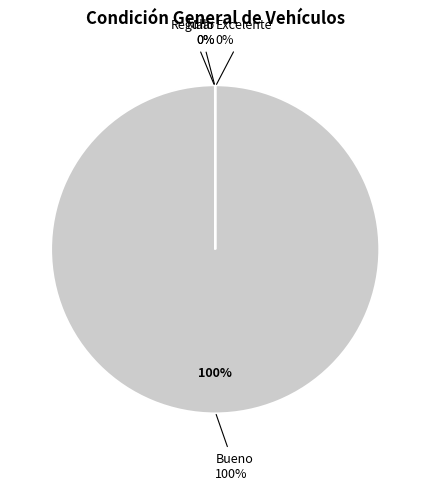

Which has a higher value, Malo or Bueno?

Bueno